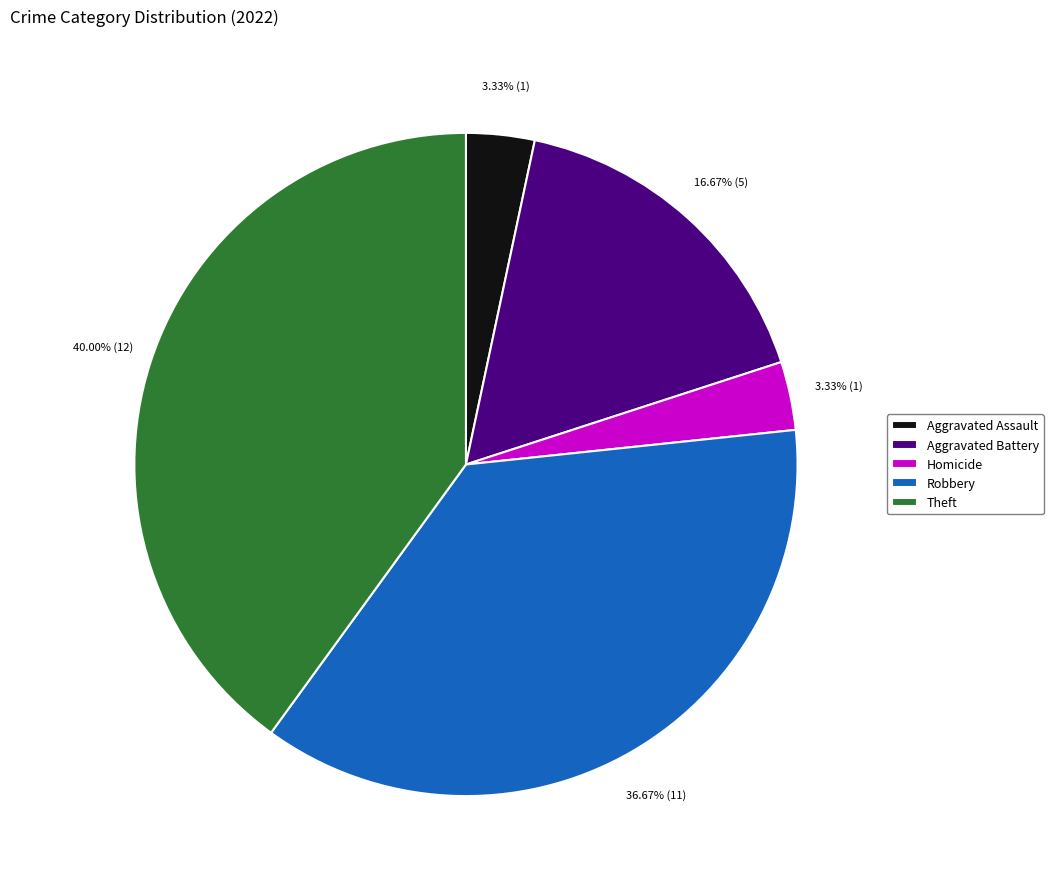

How much of the chart is everything except Homicide?

96.7%